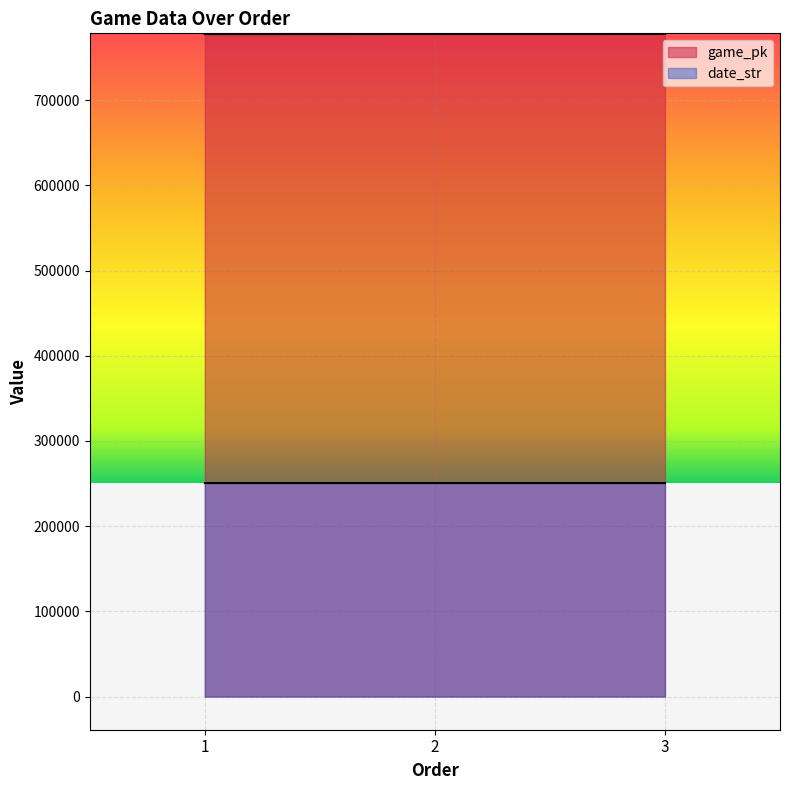

What is the total value across all series at 2?

1028253